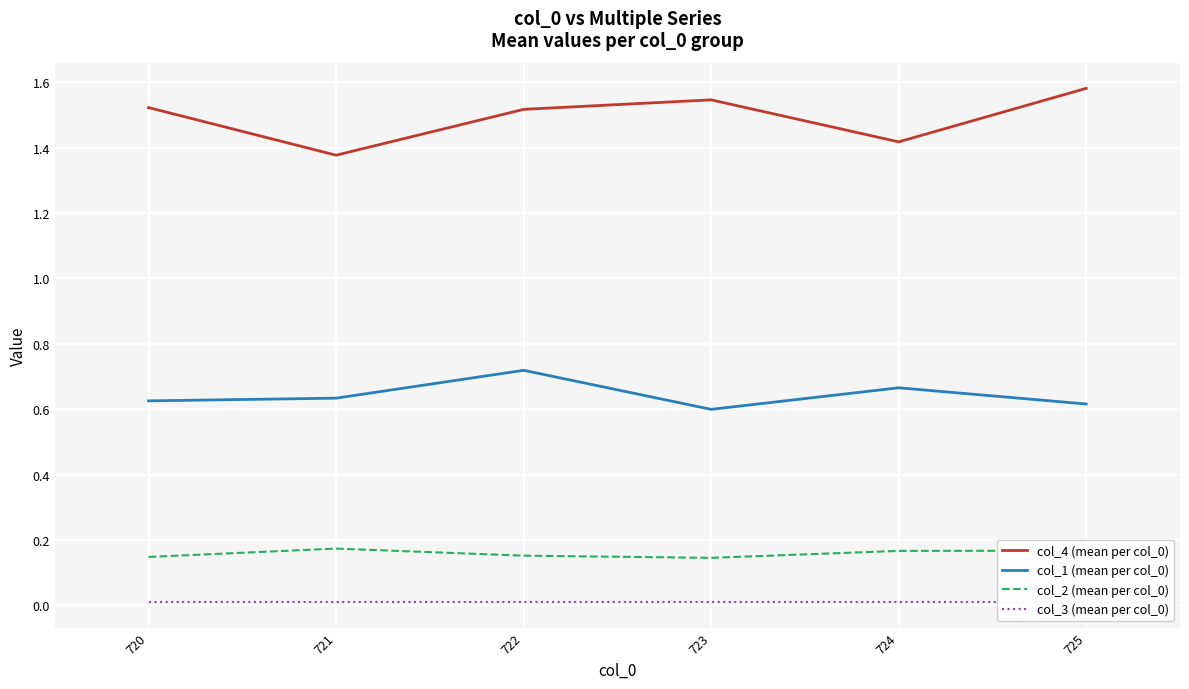

Which label corresponds to the largest value in the chart?

725